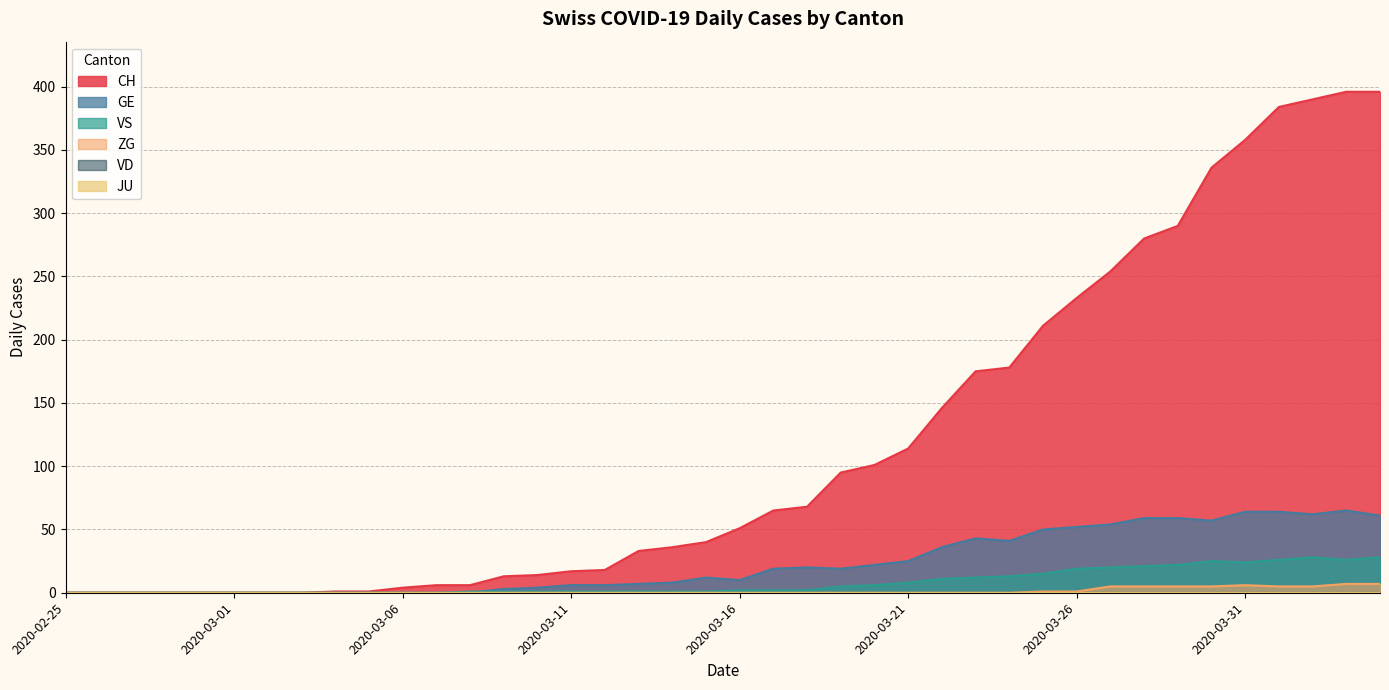

How many values in the GE series are below 12?

20